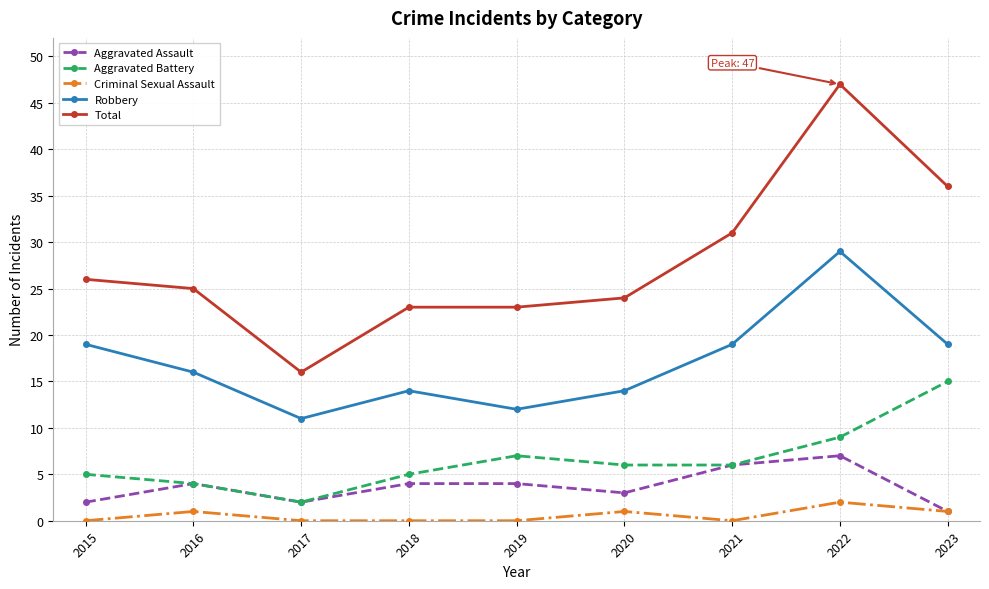

In Aggravated Assault, how many points are lower than both neighbors (excluding endpoints)?

2